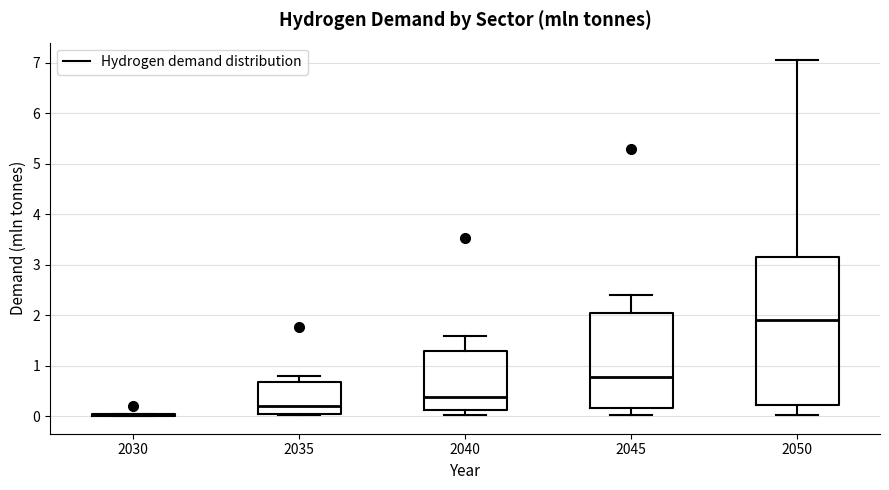

Comparing the boxes themselves (not the whiskers), which one is the tallest?

2050